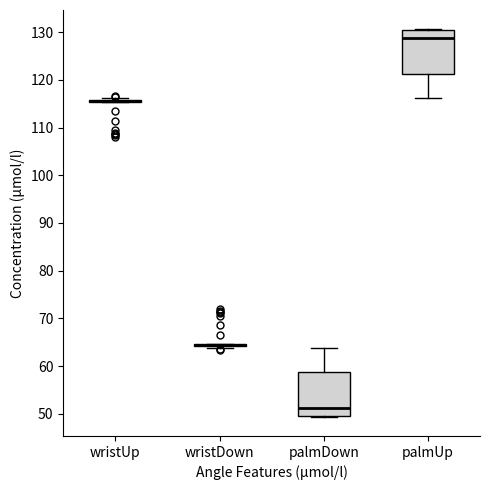

Reading left to right, transcribe this box plot: for each box, give where its median line is, the range the box spans, and where its two whiskers end, as read against the y-axis. The values are not printed on the chart, so give them approximately, as read against the axis.

wristUp: box collapsed to a line at 116, whiskers 115 to 116
wristDown: box collapsed to a line at 64, whiskers 64 to 65
palmDown: median 51, box 50 to 59, whiskers 49 to 64
palmUp: median 129, box 121 to 130, whiskers 116 to 131